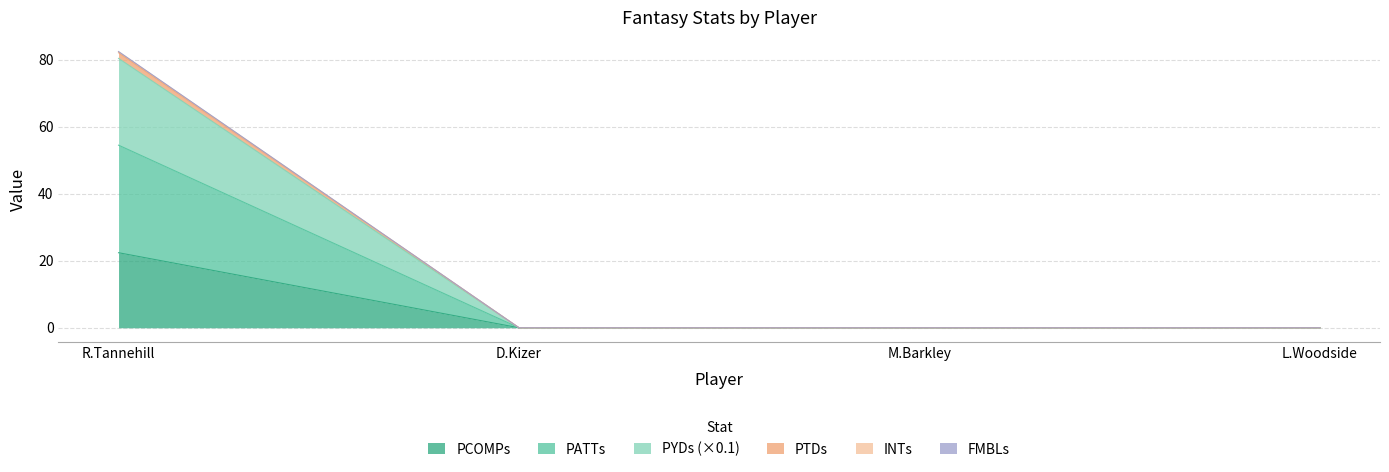

How many distinct data groups are displayed?

6